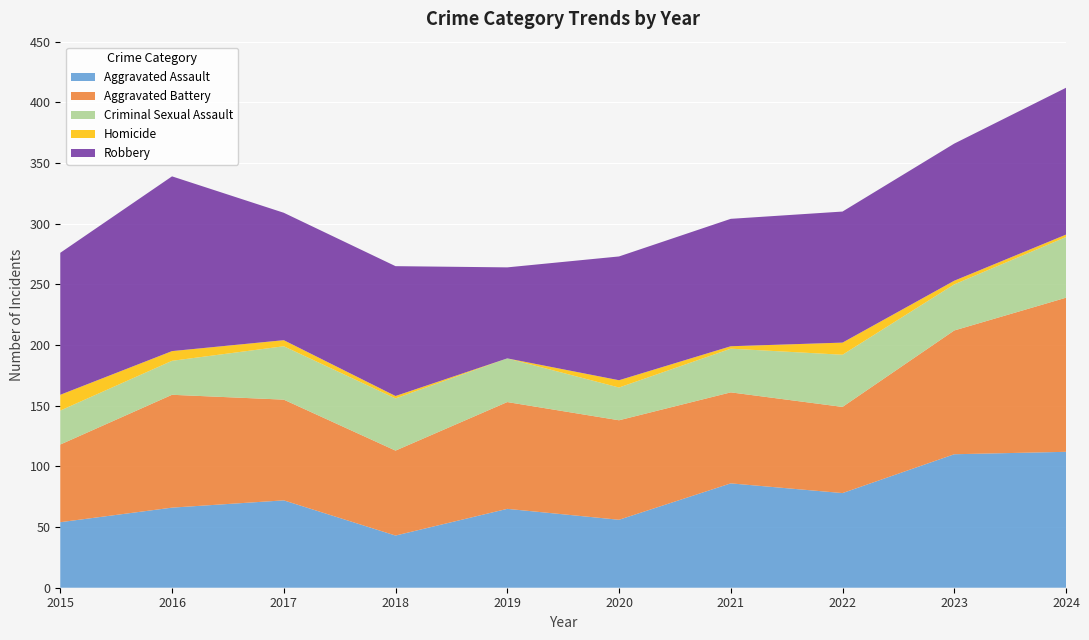

Reading left to right, list all the values displayed in this chart.

Aggravated Assault: 2015=54	2016=66	2017=72	2018=43	2019=65	2020=56	2021=86	2022=78	2023=110	2024=112
Aggravated Battery: 2015=64	2016=93	2017=83	2018=70	2019=88	2020=82	2021=75	2022=71	2023=102	2024=127
Criminal Sexual Assault: 2015=28	2016=28	2017=44	2018=43	2019=36	2020=27	2021=36	2022=43	2023=38	2024=50
Homicide: 2015=13	2016=8	2017=5	2018=2	2019=0	2020=6	2021=2	2022=10	2023=3	2024=2
Robbery: 2015=117	2016=144	2017=105	2018=107	2019=75	2020=102	2021=105	2022=108	2023=113	2024=121